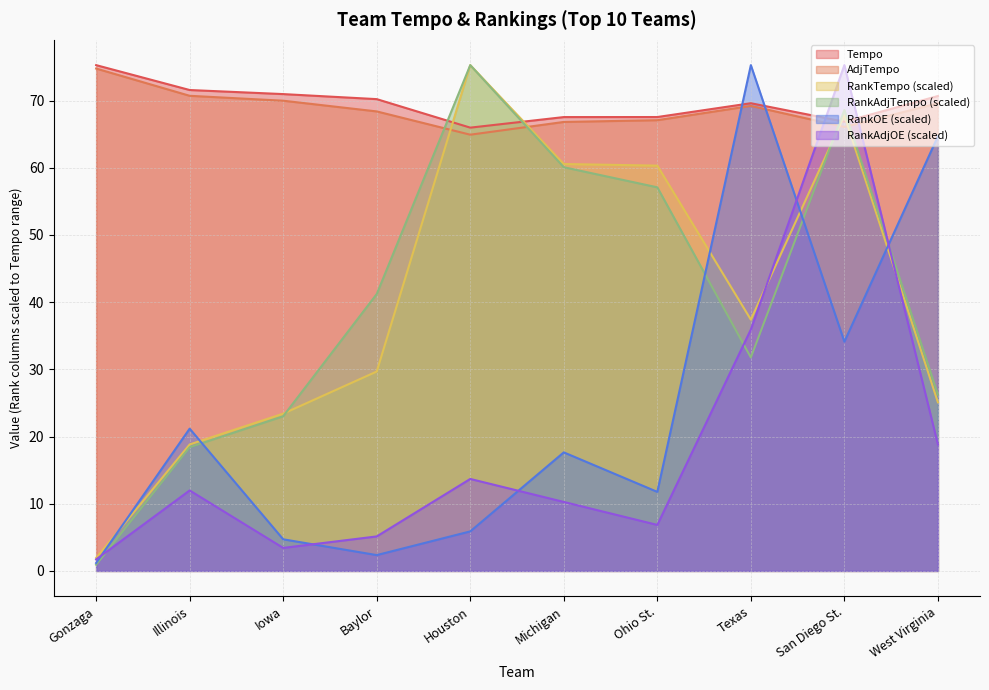

The value of RankOE at Texas is 75.3. True or false?

True